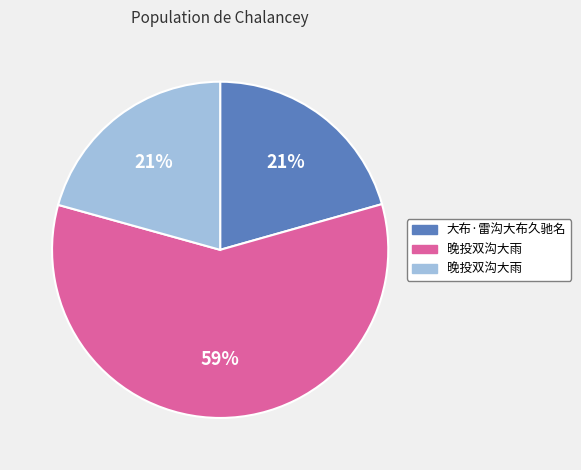

How many segments does this pie chart have?

3